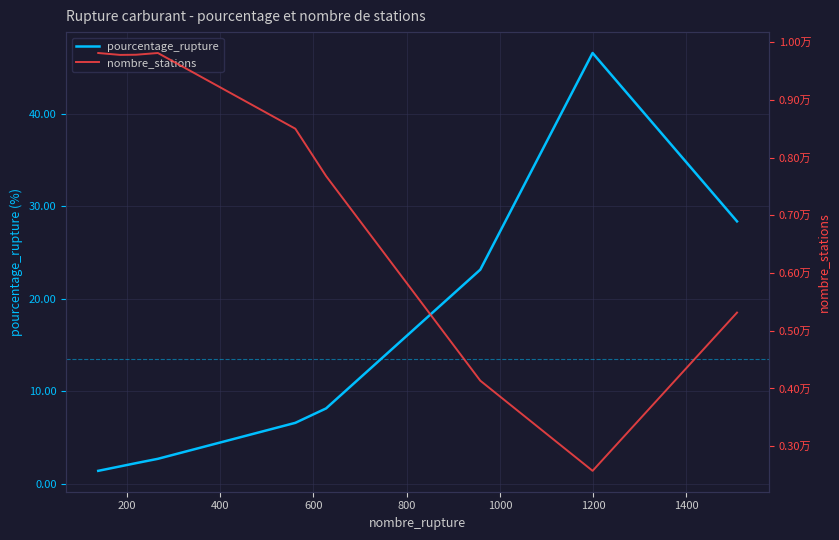

What is the maximum value for pourcentage_rupture?

46.6